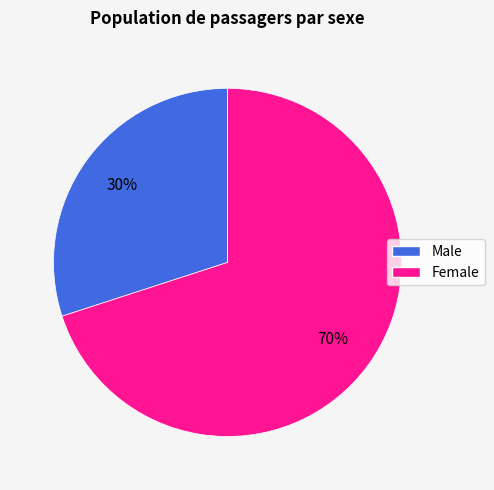

Does Female account for over 50% of the chart?

Yes